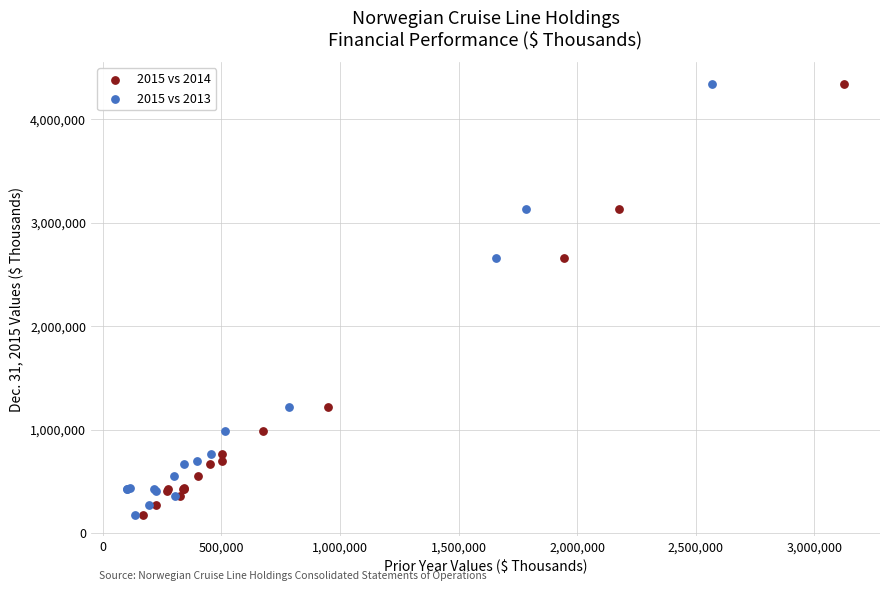

What are all the series names shown in the legend?

2015 vs 2014, 2015 vs 2013